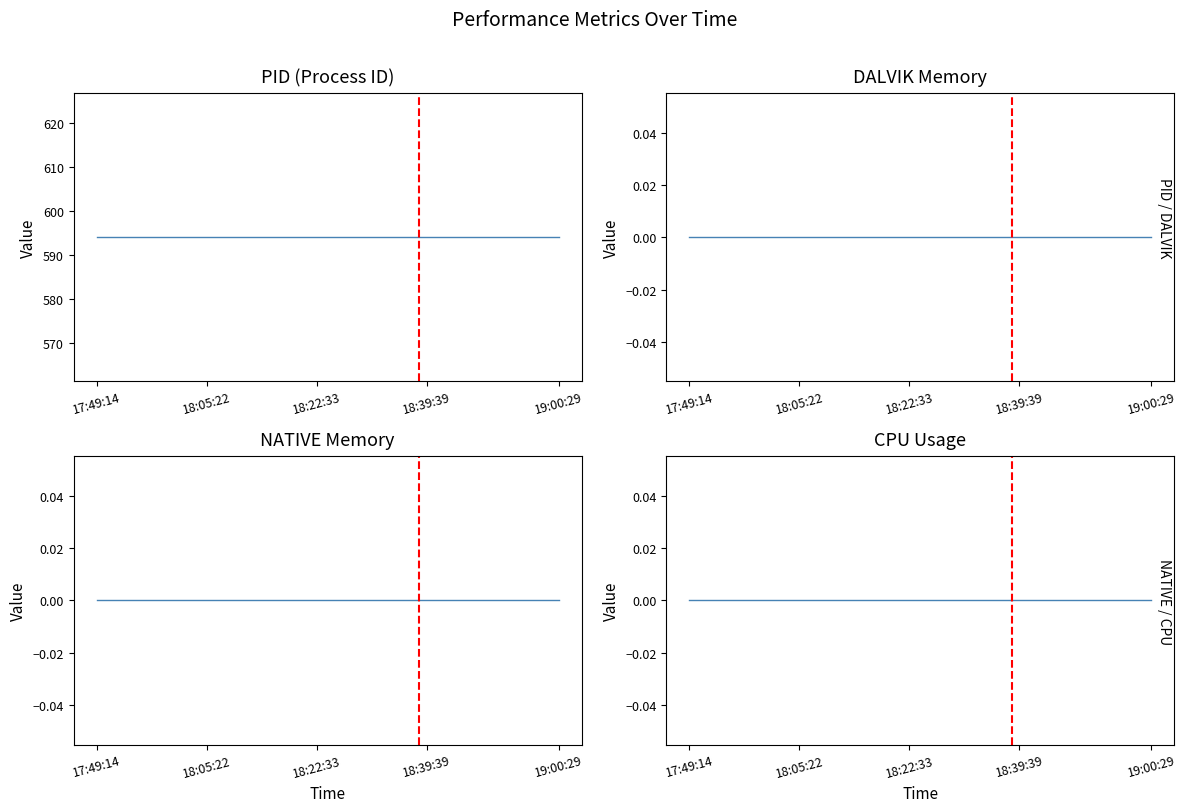

Reading left to right, transcribe all the data shown in this chart.

PID: 594	594	594	594	594	594	594	594	594	594	594	594	594	594	594	594	594	594	594	594	594	594
DALVIK: 0	0	0	0	0	0	0	0	0	0	0	0	0	0	0	0	0	0	0	0	0	0
NATIVE: 0	0	0	0	0	0	0	0	0	0	0	0	0	0	0	0	0	0	0	0	0	0
CPU: 0	0	0	0	0	0	0	0	0	0	0	0	0	0	0	0	0	0	0	0	0	0